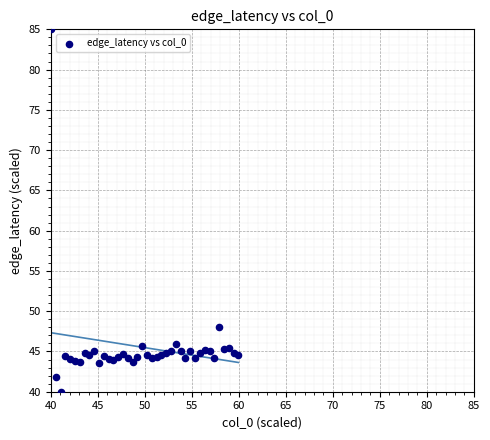

What Y value in the scatter plot is closest to 62?

48.0